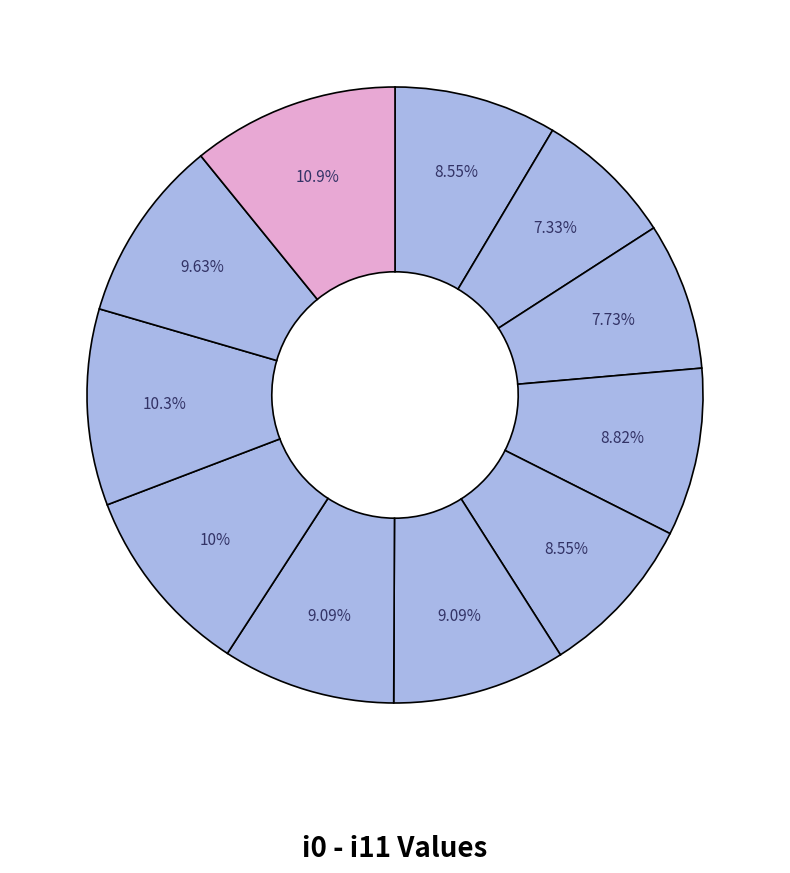

To the nearest percent, what is the difference between the largest and smallest slice percentages?

11%